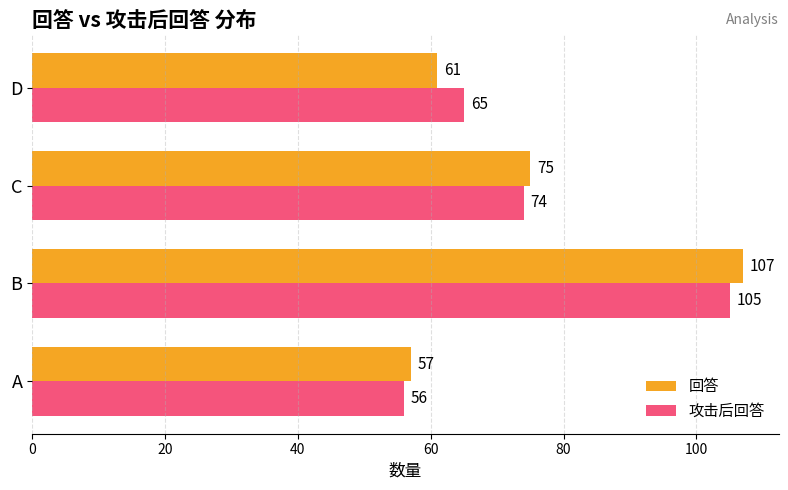

What is the sum of all 攻击后回答 values?

300